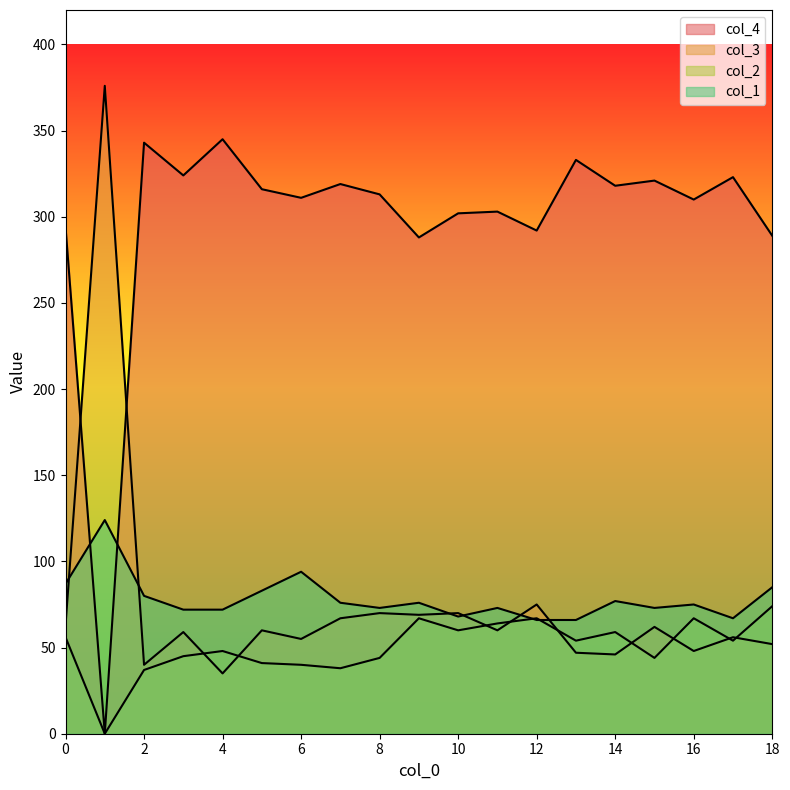

What are all the series names shown in the legend?

col_4, col_3, col_2, col_1